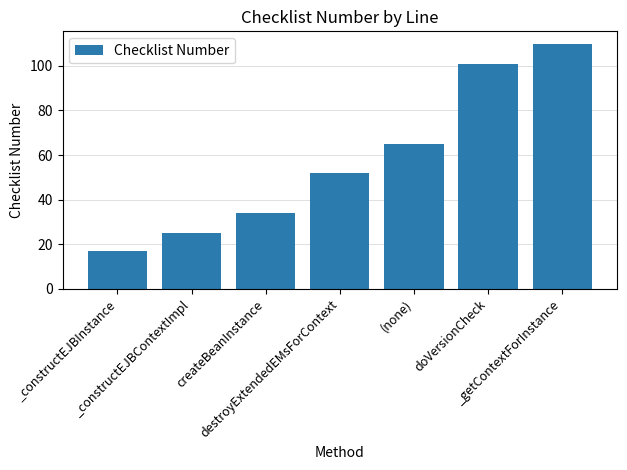

What is the difference between the values at _constructEJBContextImpl and _constructEJBInstance?

8